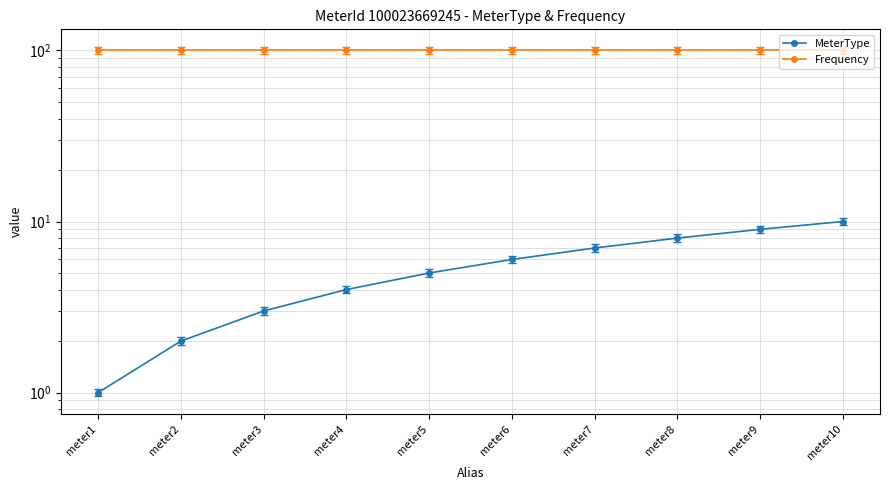

What is the total value across all series at meter4?

104